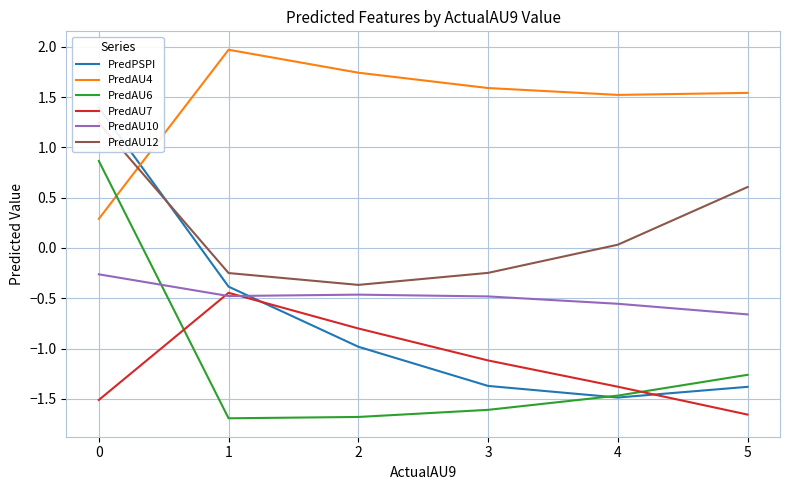

The value of PredAU4 at 4 is 2.5. True or false?

False